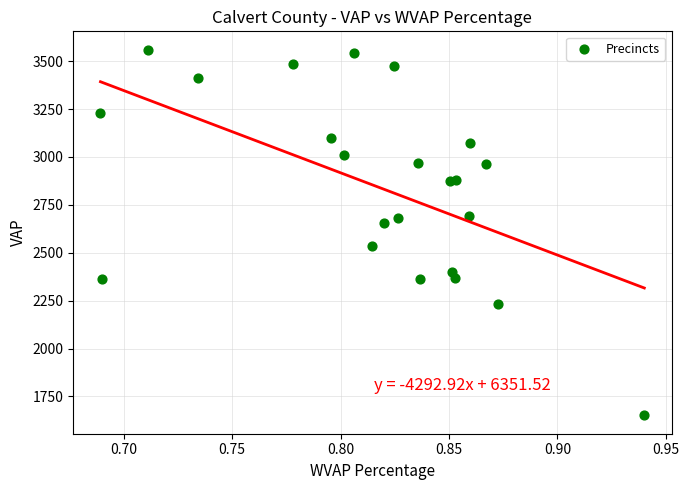

What Y value in the scatter plot is closest to 2605?

2653